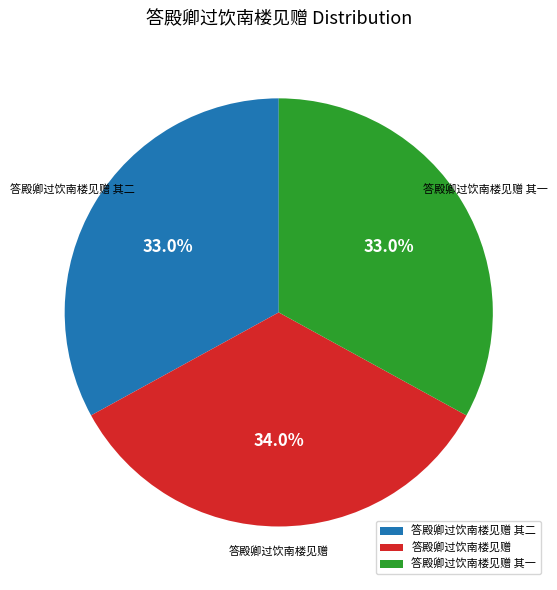

To the nearest percent, what is the difference between the 答殿卿过饮南楼见赠 其二 and 答殿卿过饮南楼见赠 slice percentages?

1%